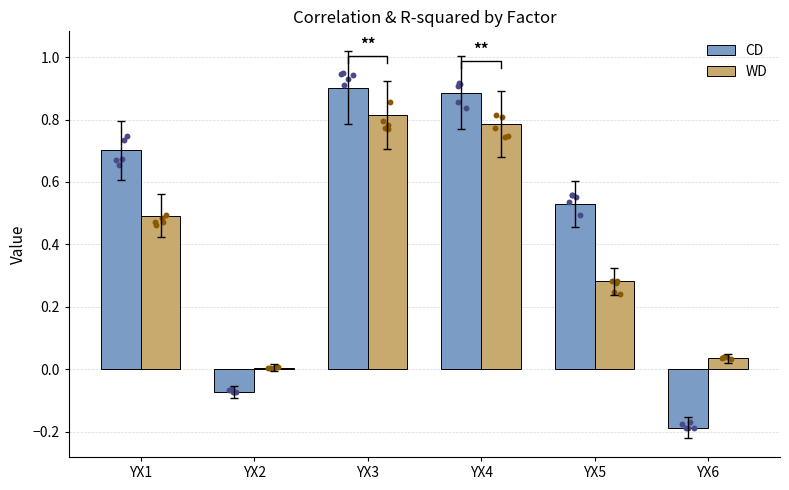

What are all the series names shown in the legend?

CD, WD